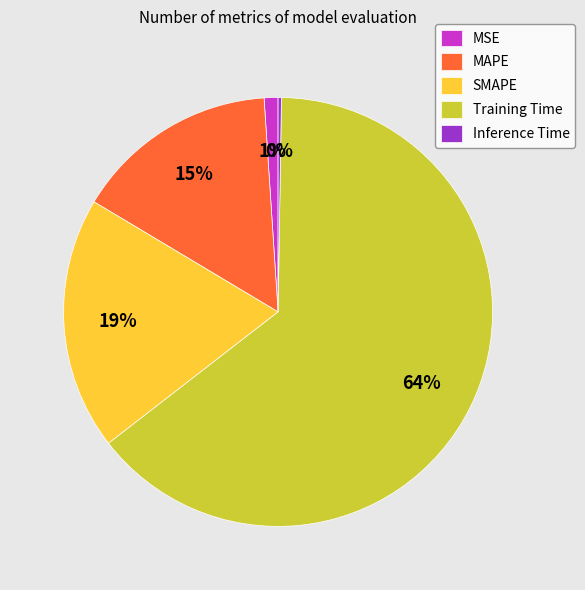

Do SMAPE and MSE together represent more than half of the pie?

No